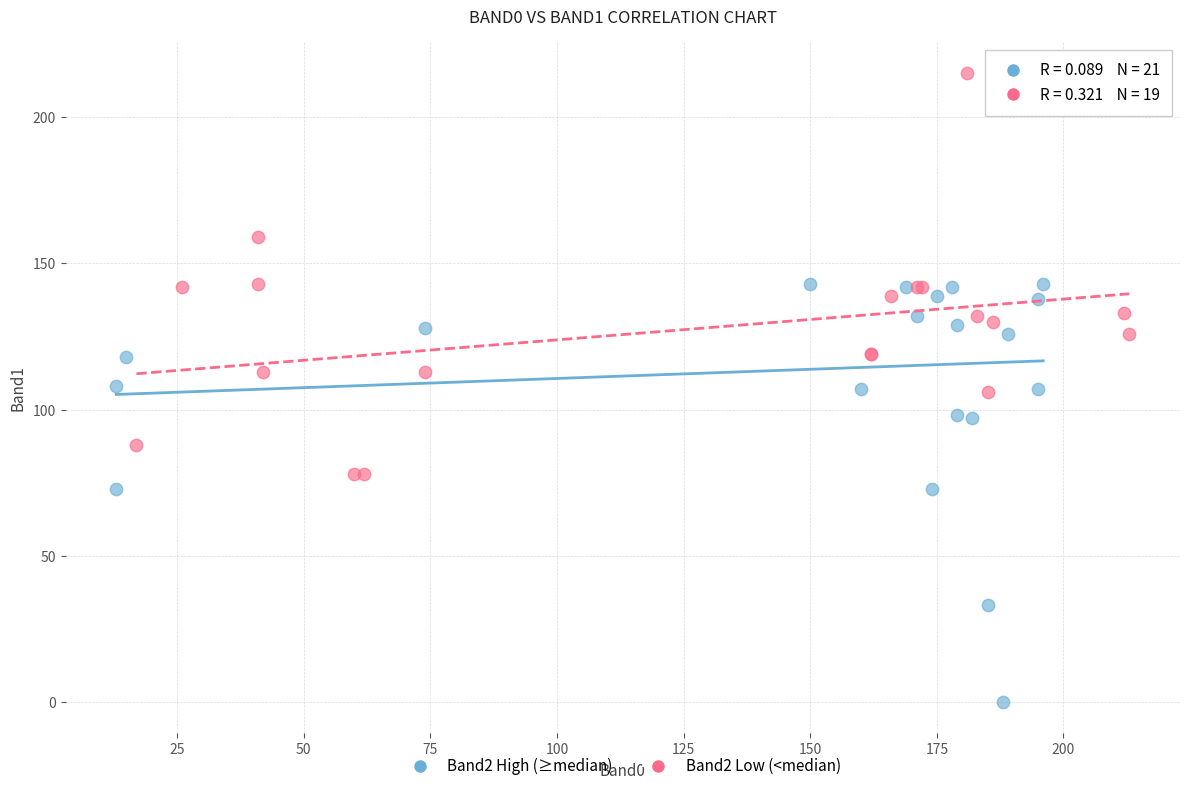

What are all the series names shown in the legend?

Band2 High (≥median), Band2 Low (<median)